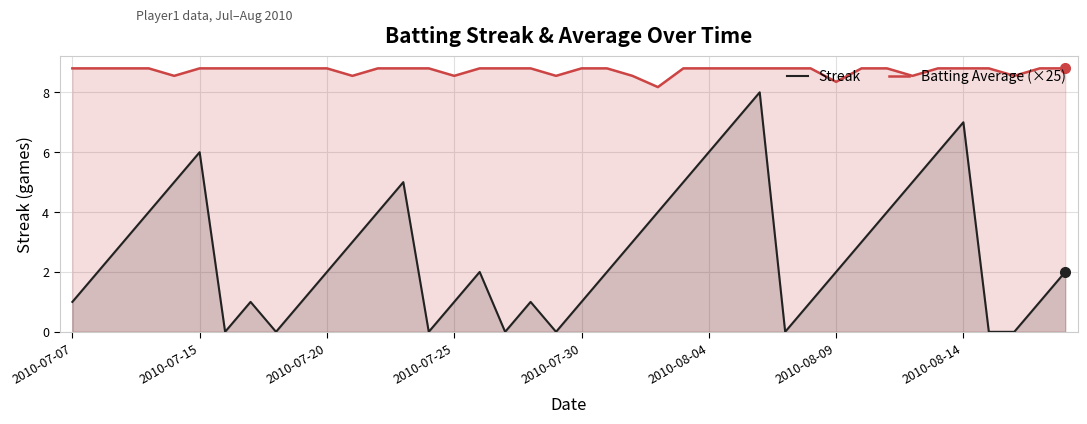

What is the maximum value shown in the chart?

8.8